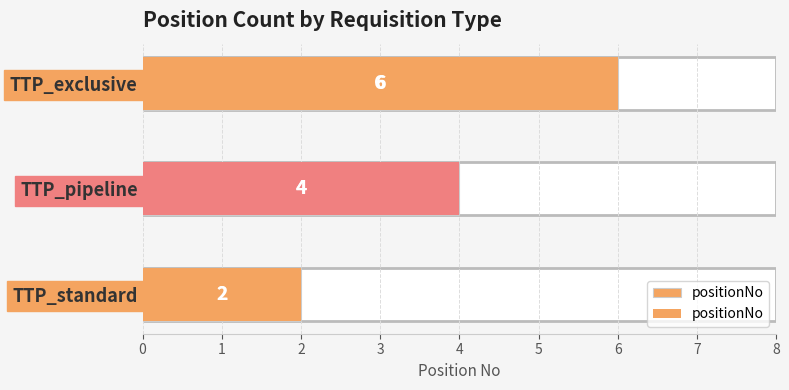

Does the chart contain stacked bars?

No